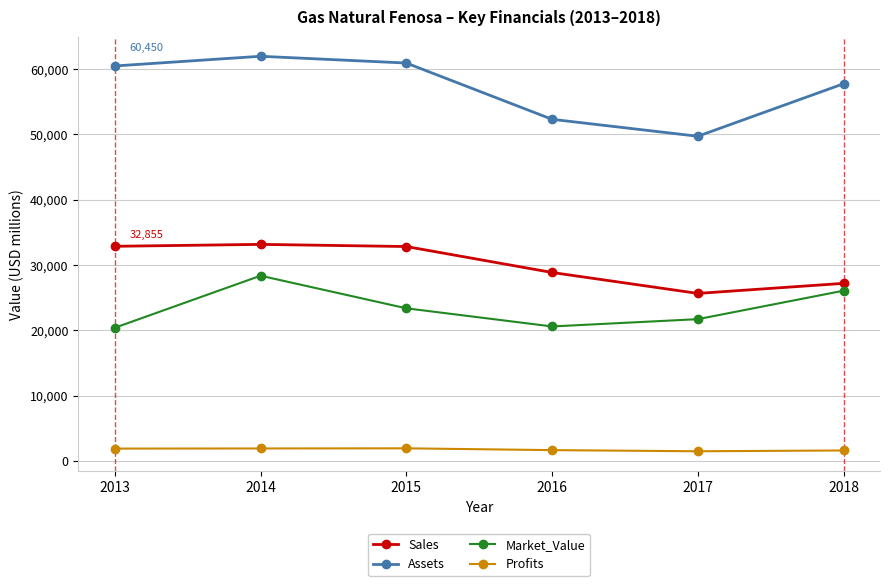

What is the maximum value shown in the chart?

61932.0